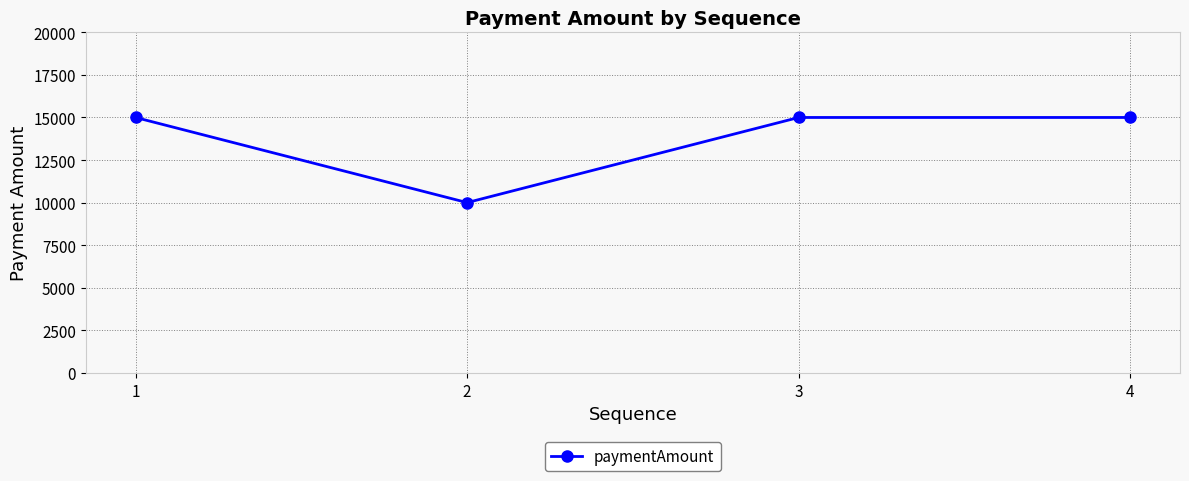

Is this an area chart (filled region under the line)?

No